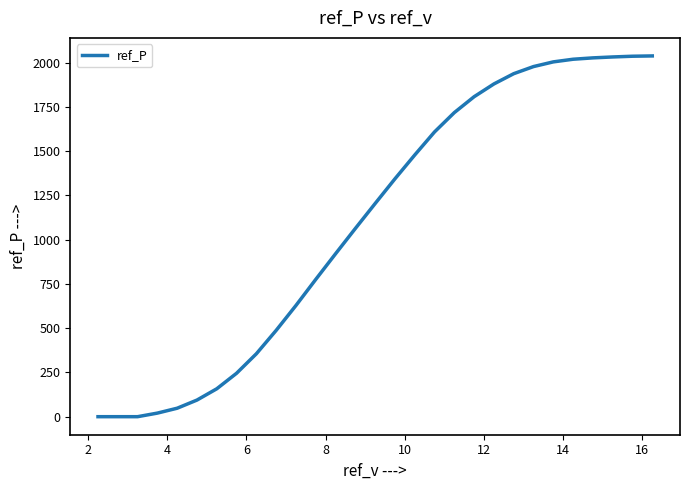

What is the difference between the maximum and minimum values?

2038.5